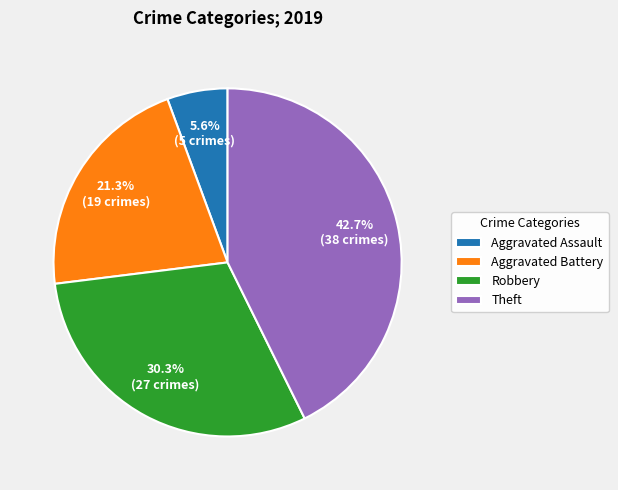

Rank the categories by value from highest to lowest.

Theft, Robbery, Aggravated Battery, Aggravated Assault